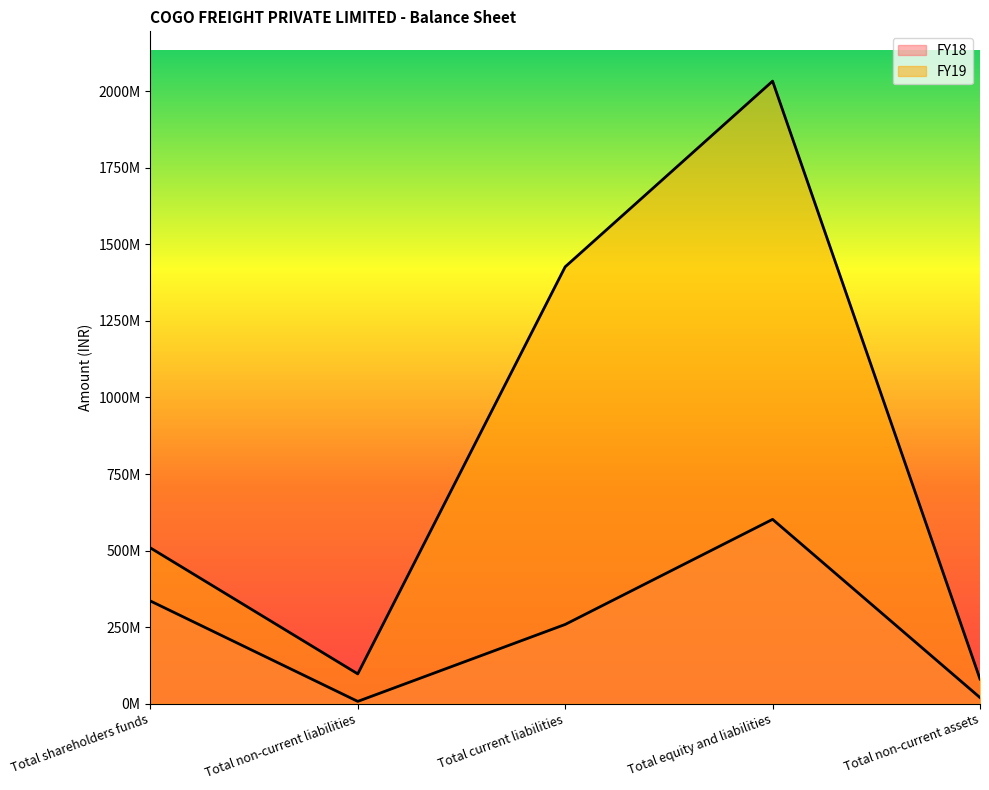

What is the difference between the highest and lowest values at Total equity and liabilities?

1430779003